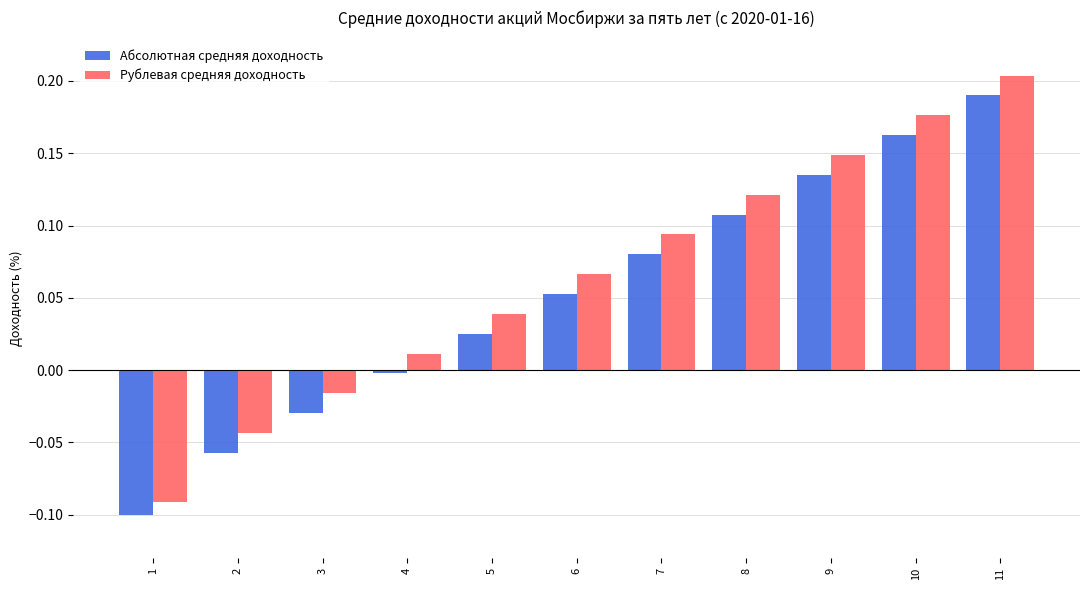

At which label does Абсолютная средняя доходность reach its minimum?

1